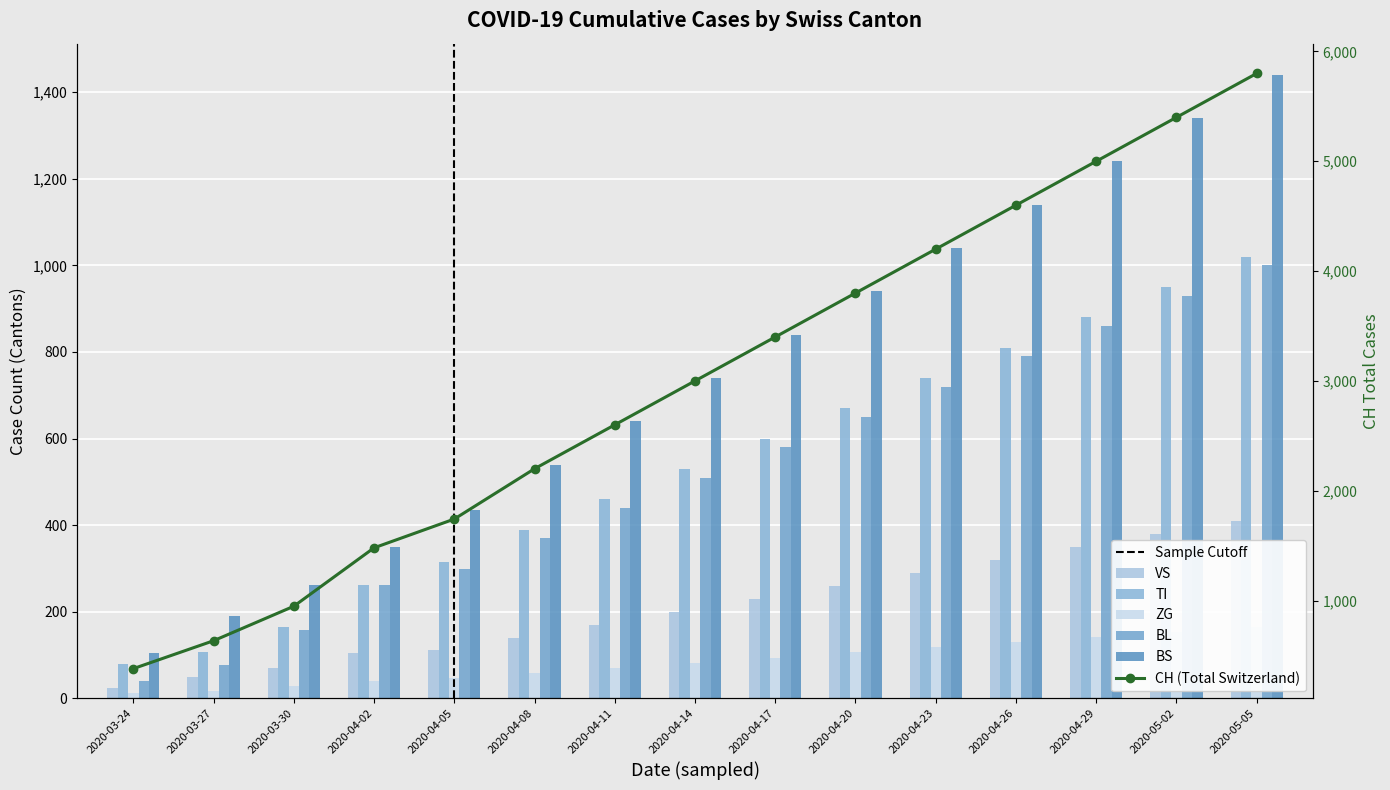

Reading right to left, extract all data points from this chart.

CH: 5800	5400	5000	4600	4200	3800	3400	3000	2600	2200	1742	1480	948	634	380
VS: 410	380	350	320	290	260	230	200	170	140	112	104	71	50	25
TI: 1020	950	880	810	740	670	600	530	460	390	314	263	165	107	80
ZG: 166	154	142	130	118	106	94	82	70	58	46	41	29	18	12
BL: 1000	930	860	790	720	650	580	510	440	370	298	262	158	76	40
BS: 1440	1340	1240	1140	1040	940	840	740	640	540	434	350	263	191	105